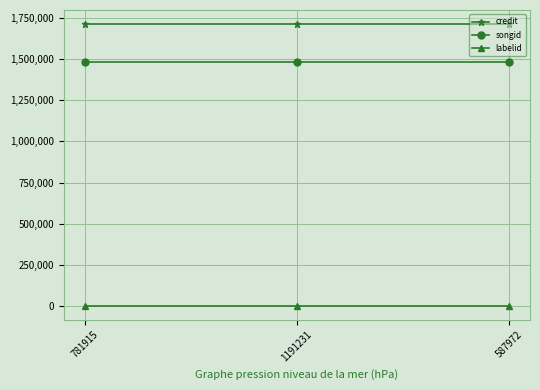

What is the sum of all songid values?

4447743